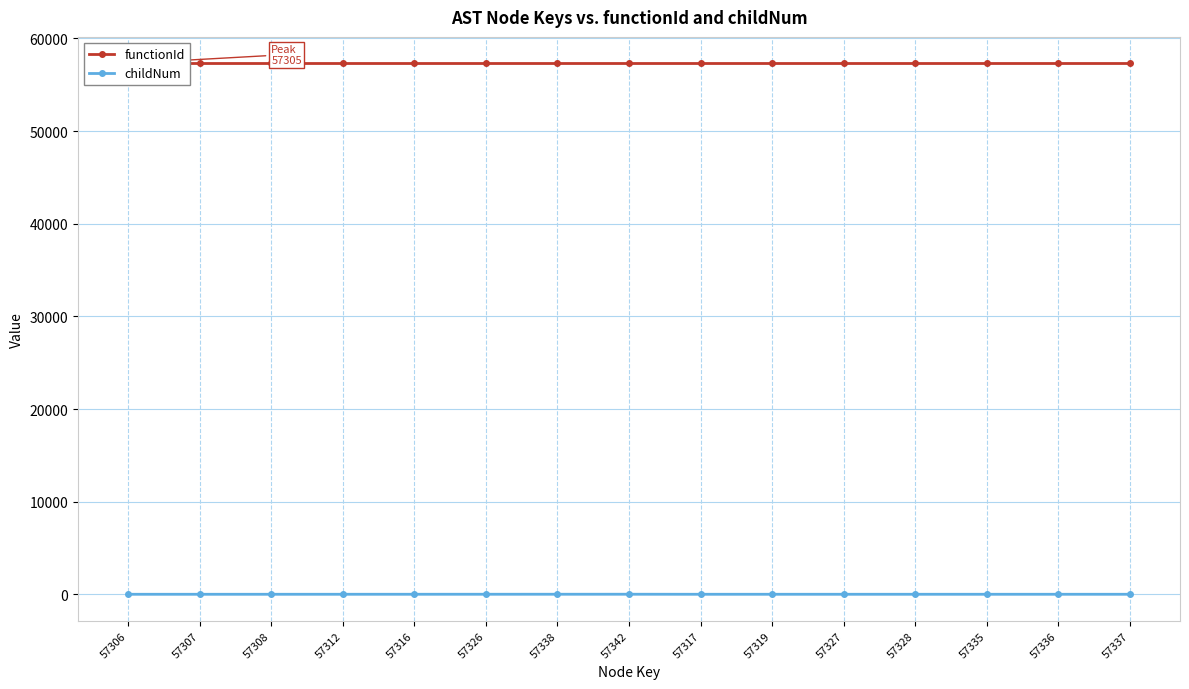

True or false: childNum has more than 2 points higher than both neighbors.

True